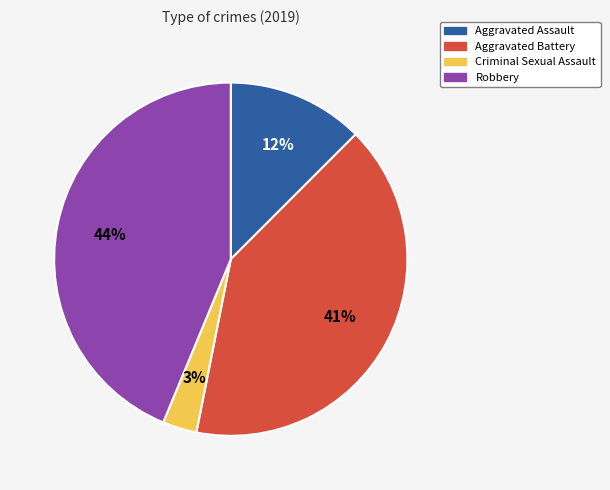

Does any single category account for the majority?

No